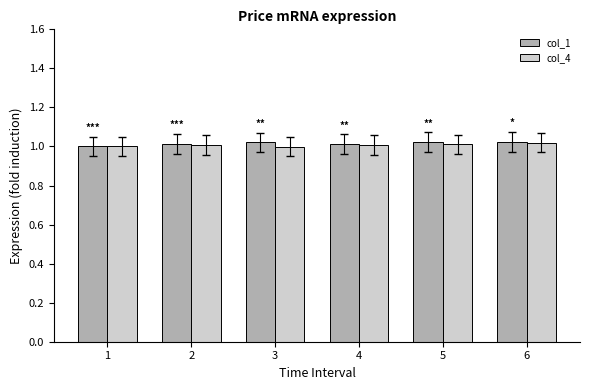

True or false: col_4 has a value of 1.0 at 3.

True